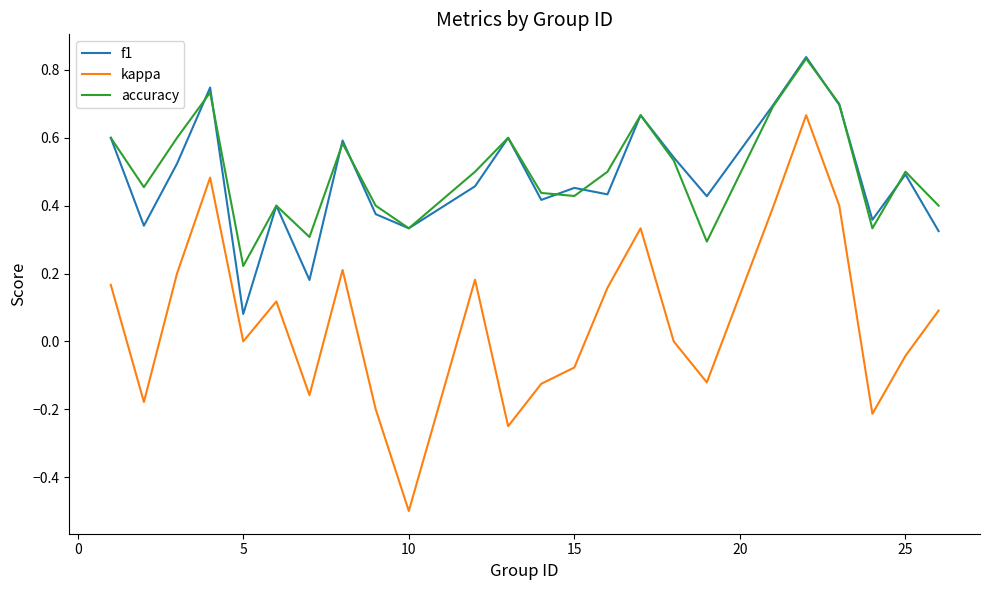

Which series has the widest spread of values?

kappa